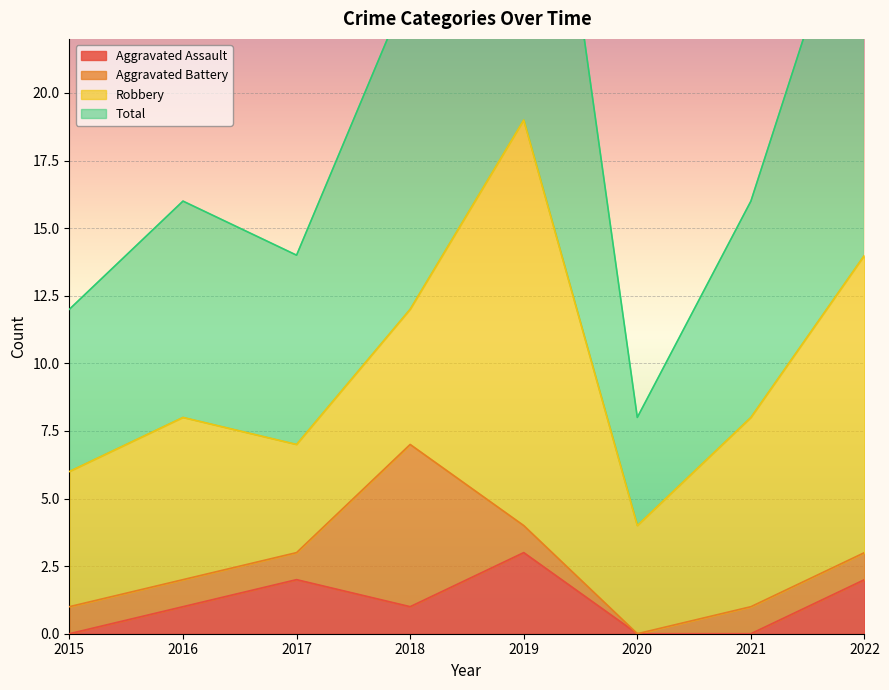

The value of Aggravated Assault at 2022 is 2. True or false?

True